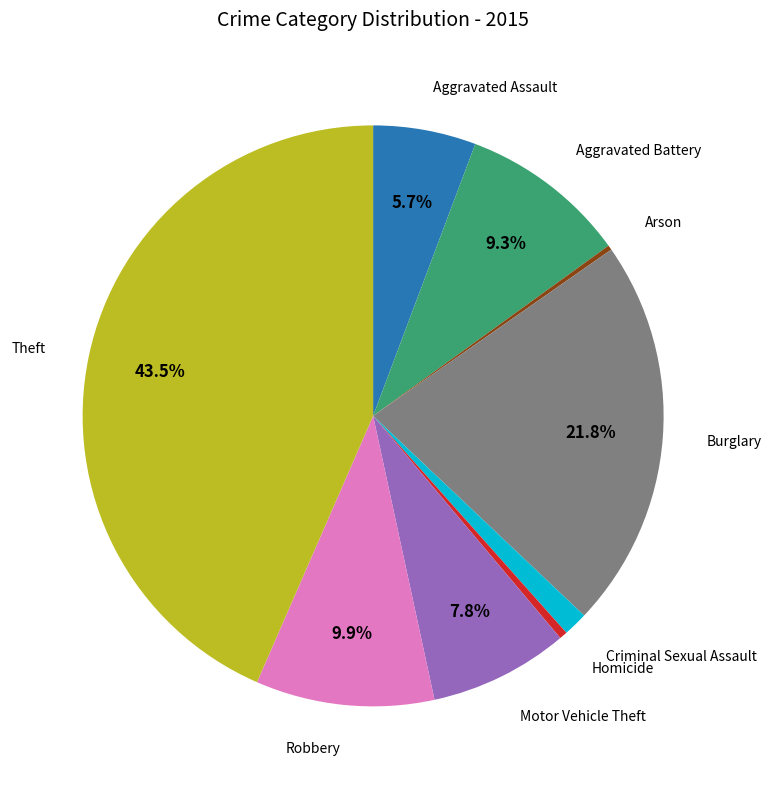

Is there a majority slice in this chart?

No